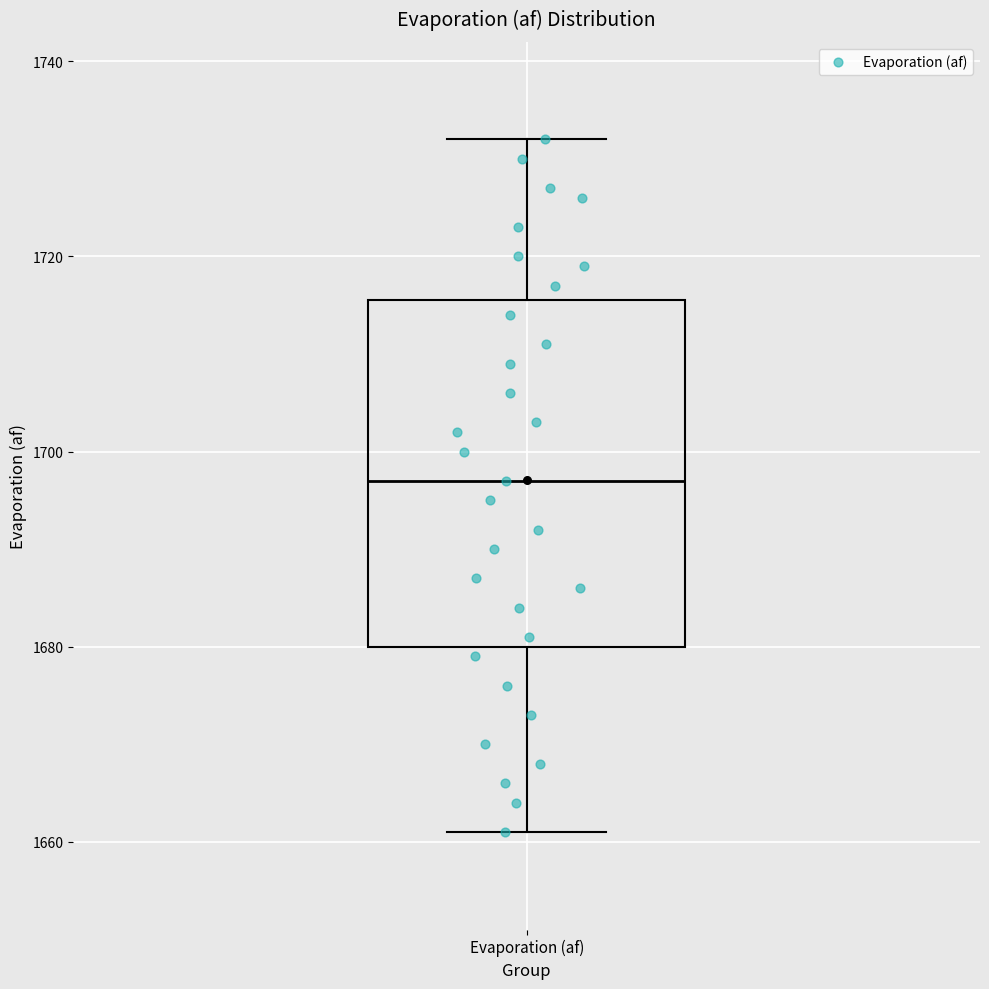

Read this box plot against the y-axis: the position of the median line, the range covered by the box, and the ends of both whiskers. The values are not printed on the chart, so give them approximately, as read against the axis.

median 1698, box 1680 to 1716, whiskers 1662 to 1732